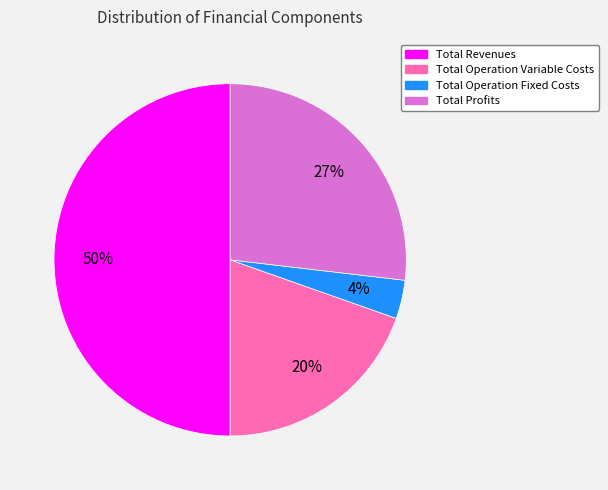

To the nearest percent, what is the difference between the largest and smallest slice percentages?

46%